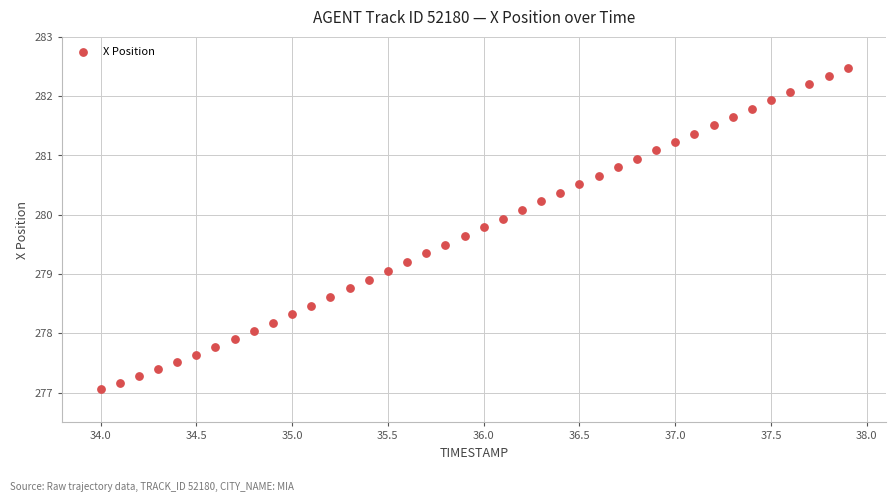

What is the range of Y values (max minus min)?

5.4